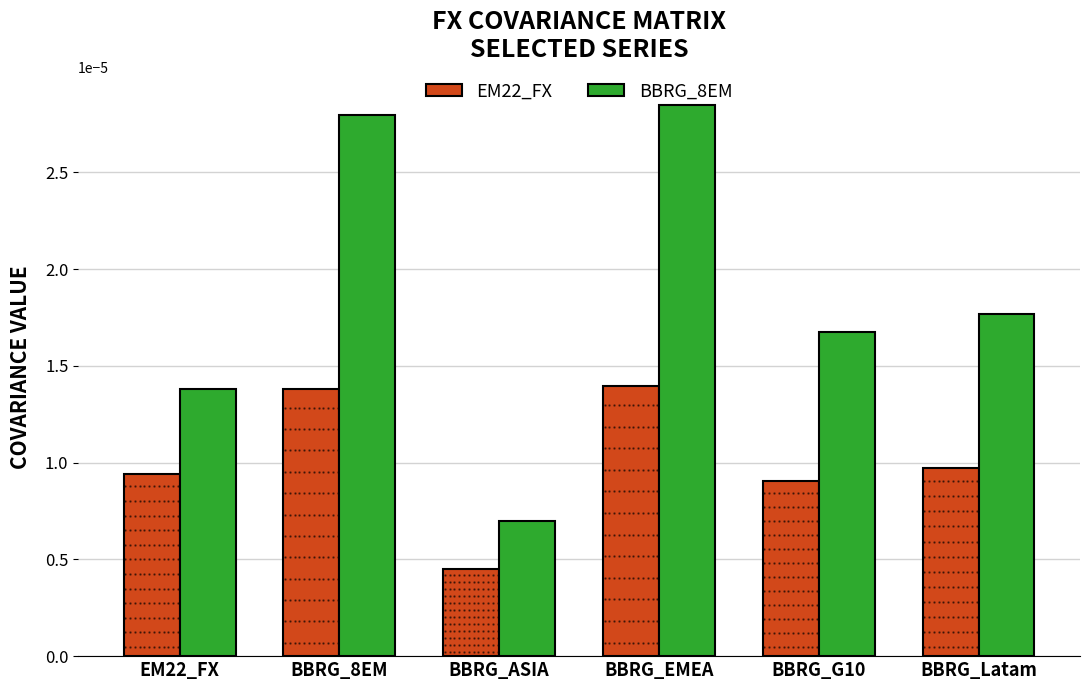

Which series has the largest range (max minus min)?

BBRG_8EM